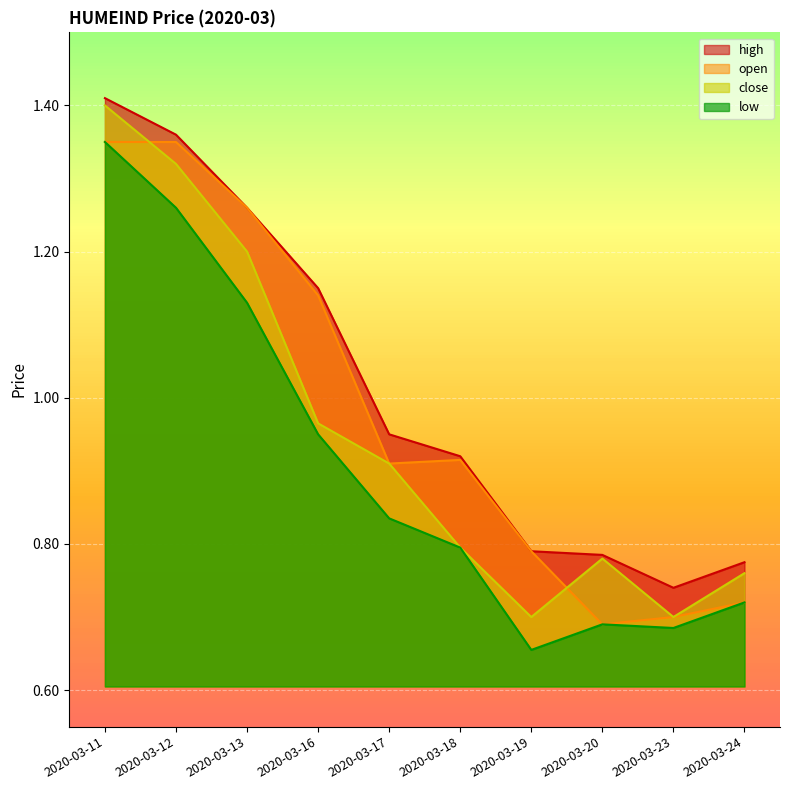

True or false: high and close cross at least once.

False